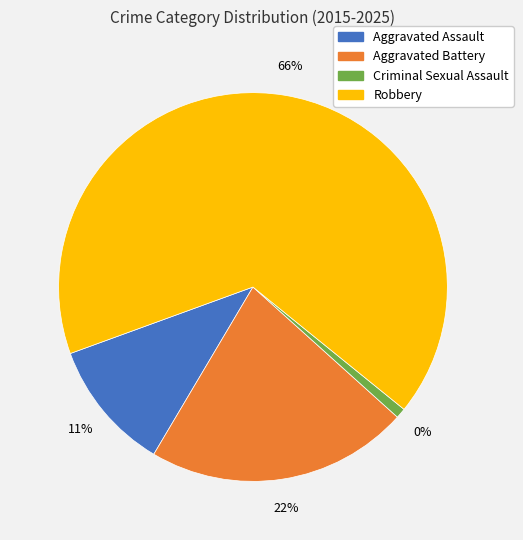

Is 2015 the majority of the pie?

No